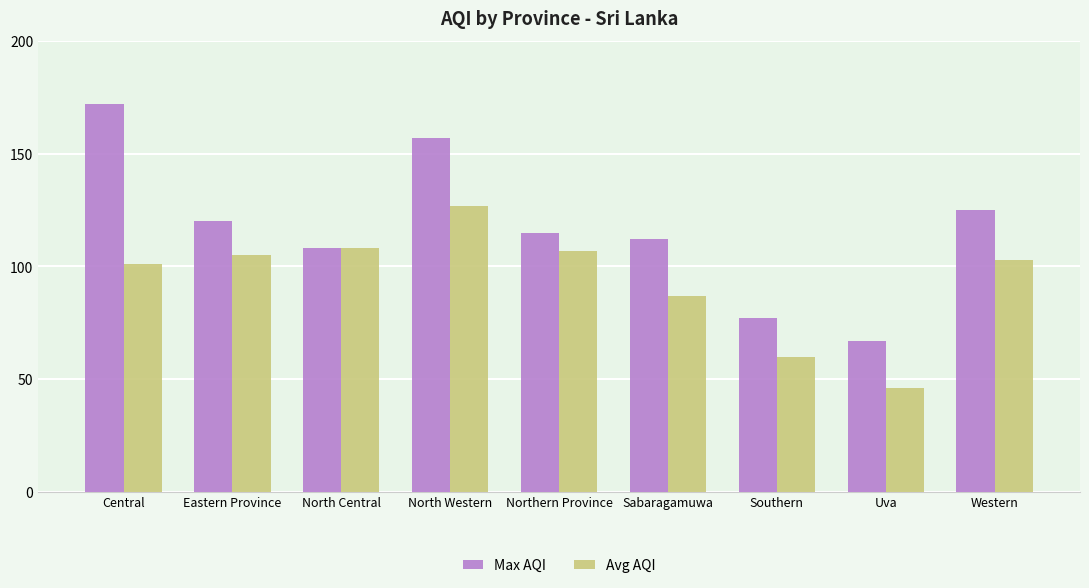

Reading left to right, what are all the values shown in this chart?

Max AQI: 172	120	108	157	115	112	77	67	125
Avg AQI: 101	105	108	127	107	87	60	46	103